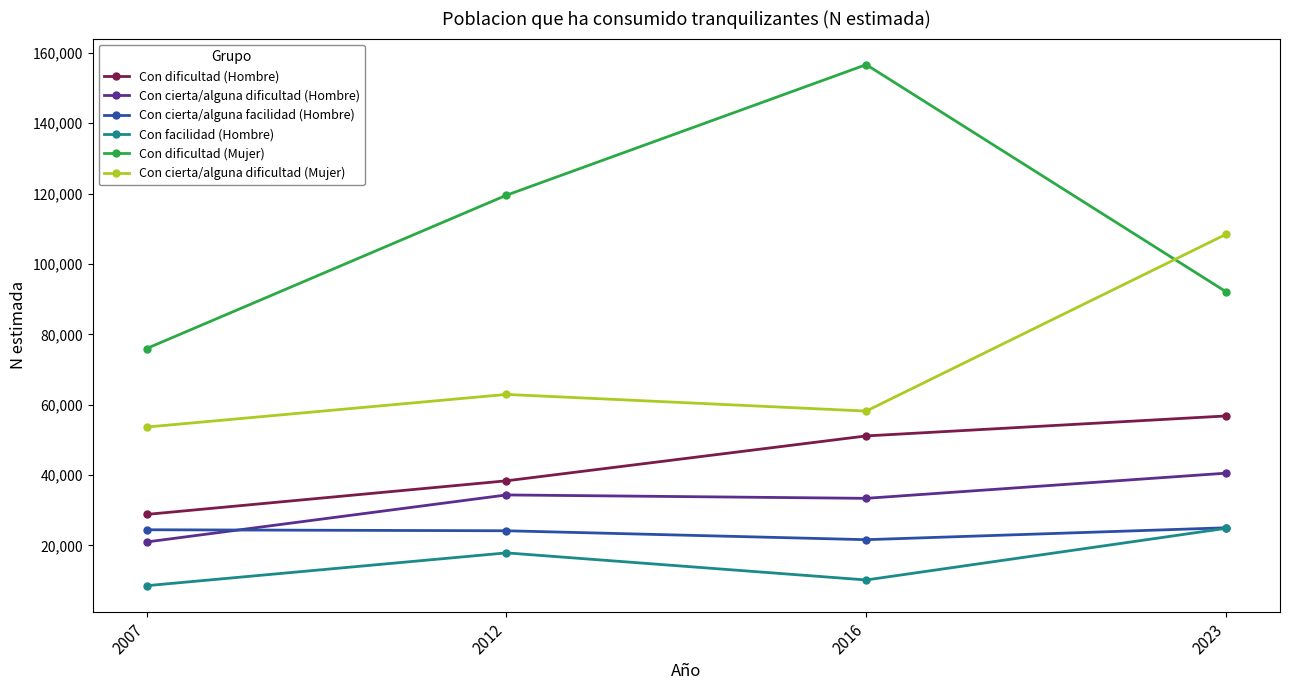

The value of Con dificultad (Mujer) at 2012 is 119526. True or false?

True